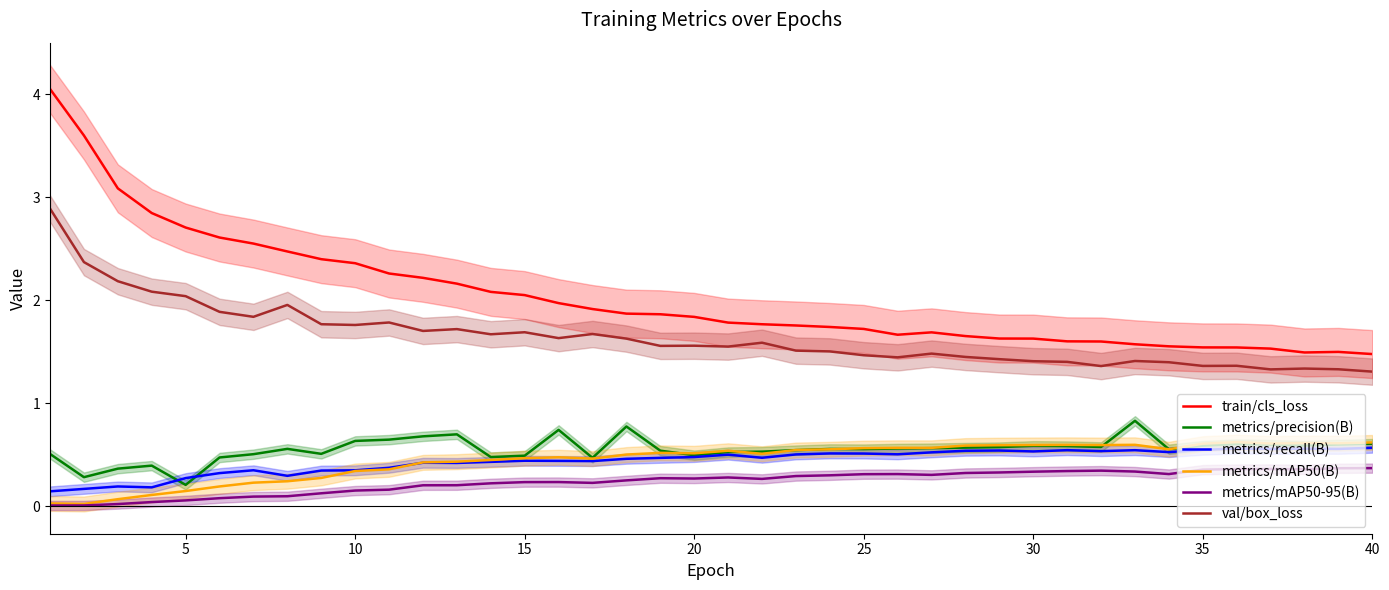

True or false: metrics/mAP50-95(B) and metrics/precision(B) intersect in this chart.

False